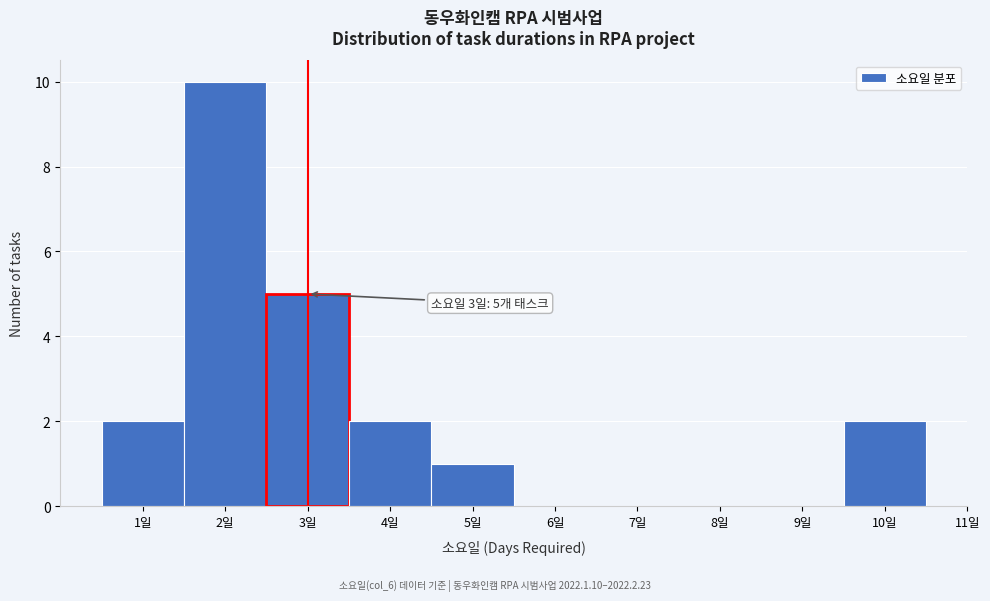

Which range on the x-axis has the tallest bar?

1.5 to 2.5